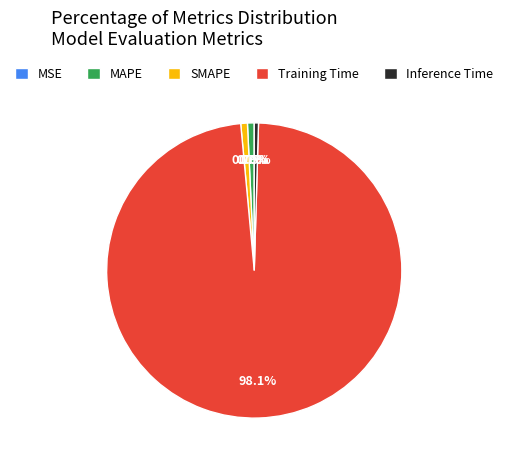

Which category accounts for the majority?

Training Time